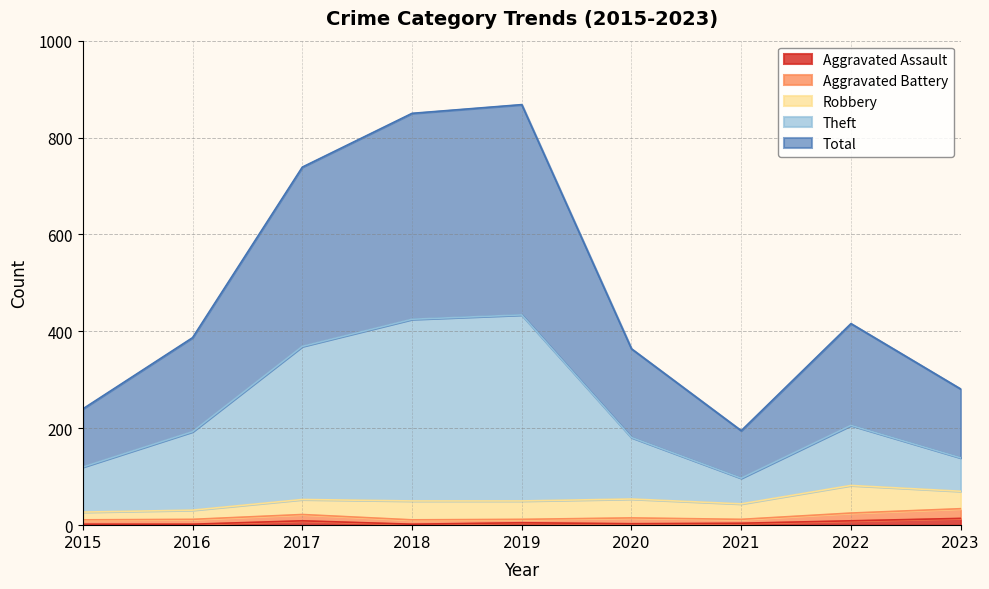

What is the average value of the Aggravated Assault series?

6